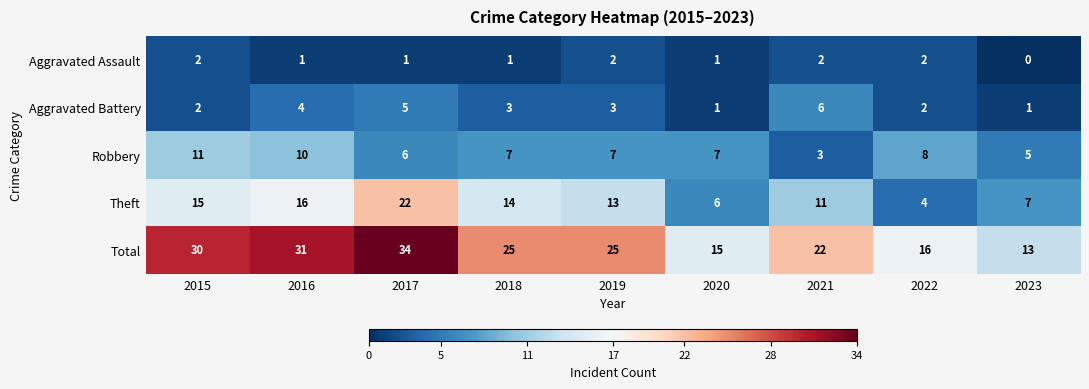

What is the sum of the Theft values at 2015 and 2022?

19